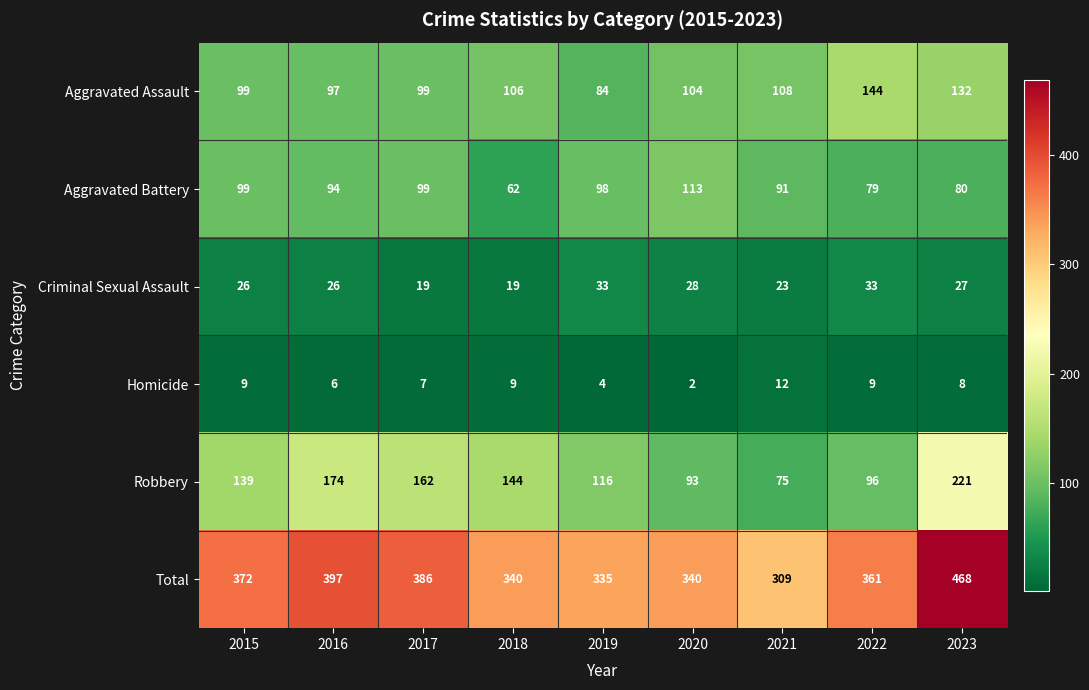

True or false: Homicide has a value of 8 at 2016.

False